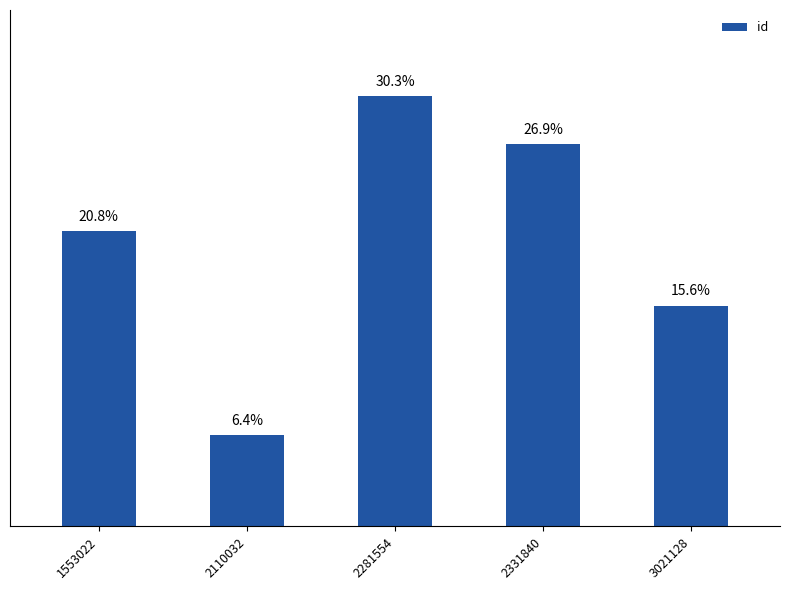

Rank the categories by value from highest to lowest.

2281554, 2331840, 1553022, 3021128, 2110032